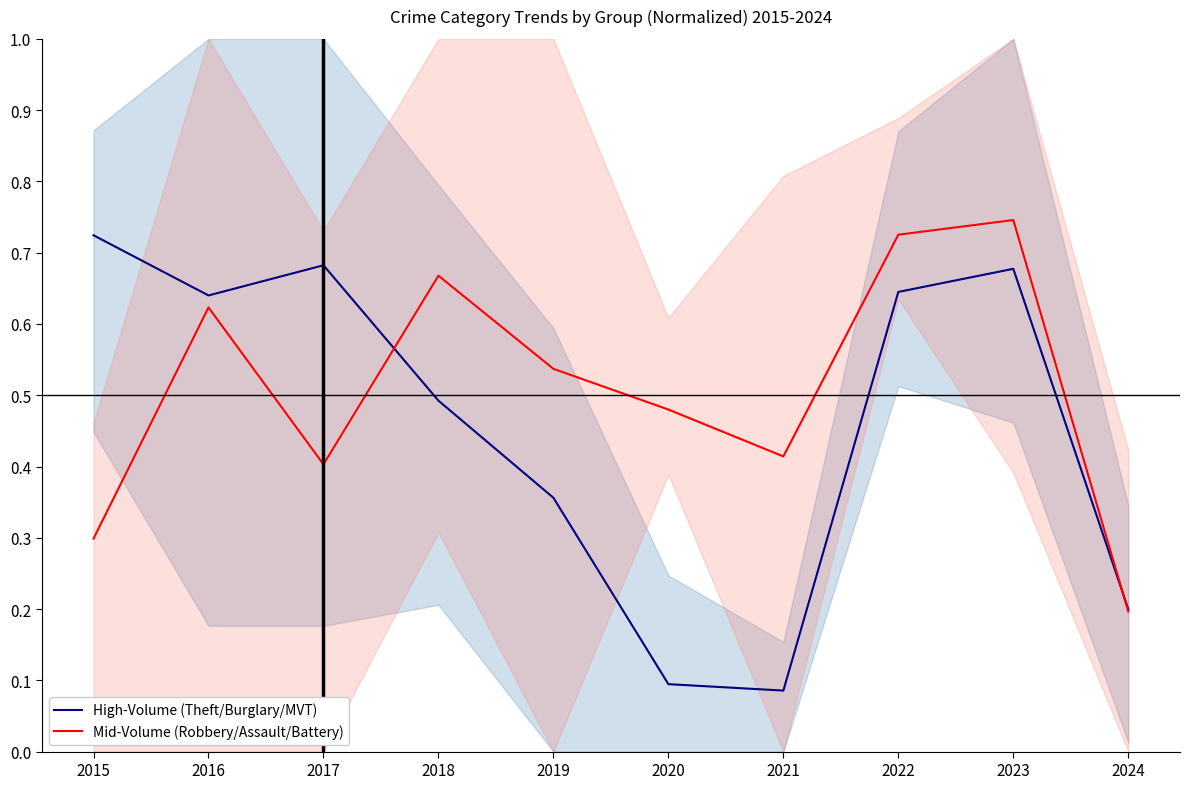

What is the value of the Mid-Volume (Robbery/Assault/Battery) point at the 2nd from the left?

0.6